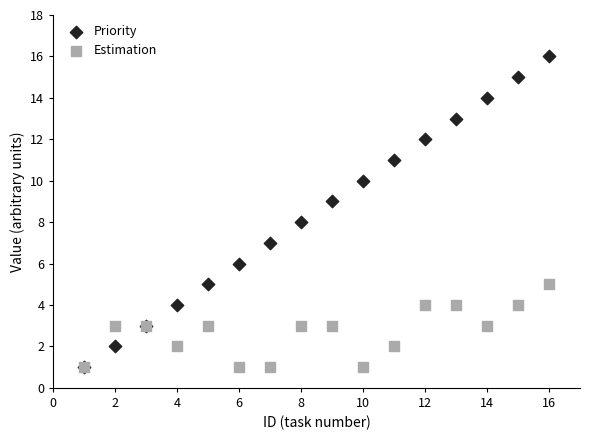

What are all the series names shown in the legend?

Priority, Estimation